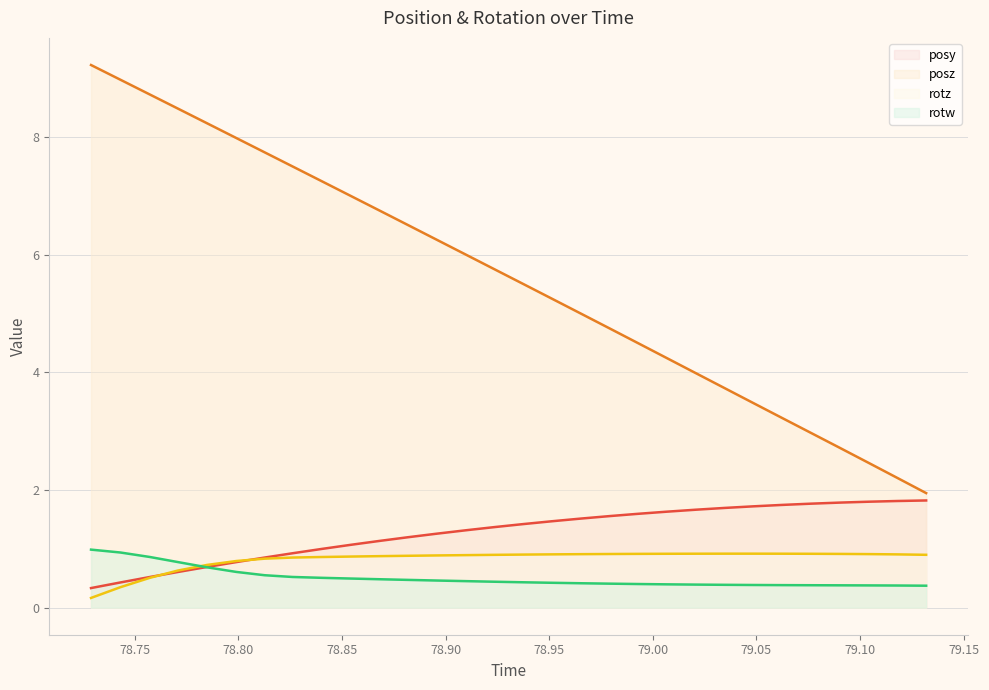

What are all the series names shown in the legend?

posy, posz, rotz, rotw